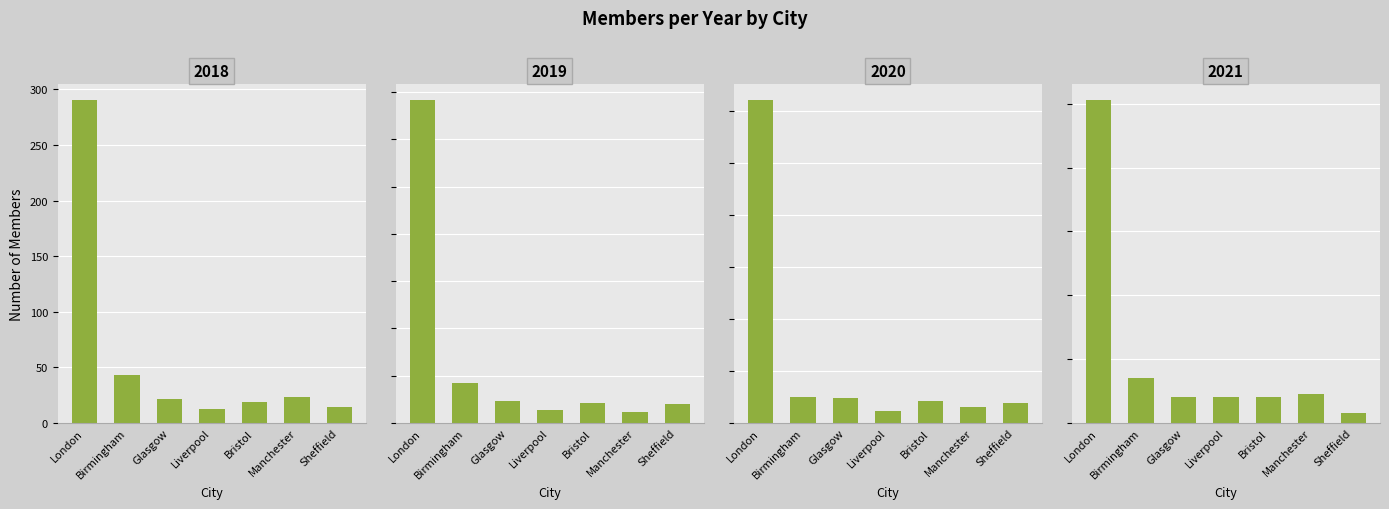

Rank the categories by 2020 value from highest to lowest.

London, Birmingham, Glasgow, Bristol, Sheffield, Manchester, Liverpool